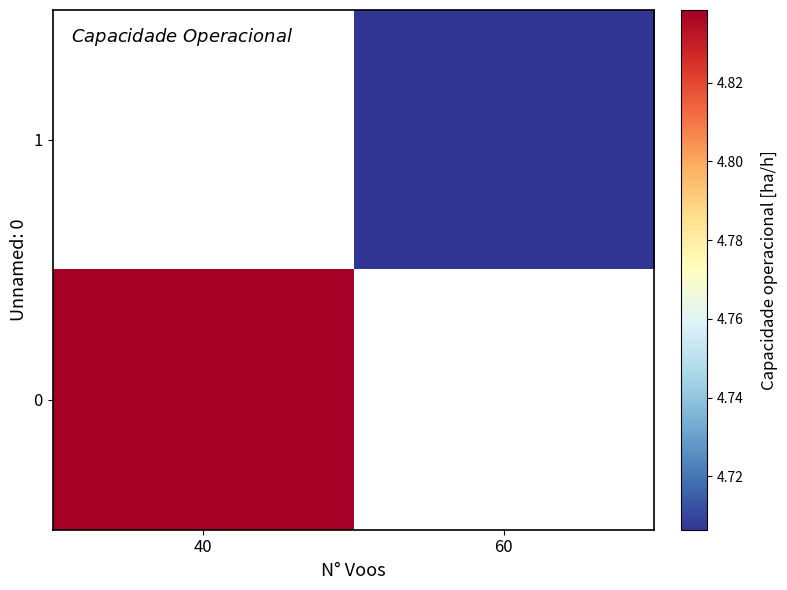

How many values in the 1 series exceed 4?

1